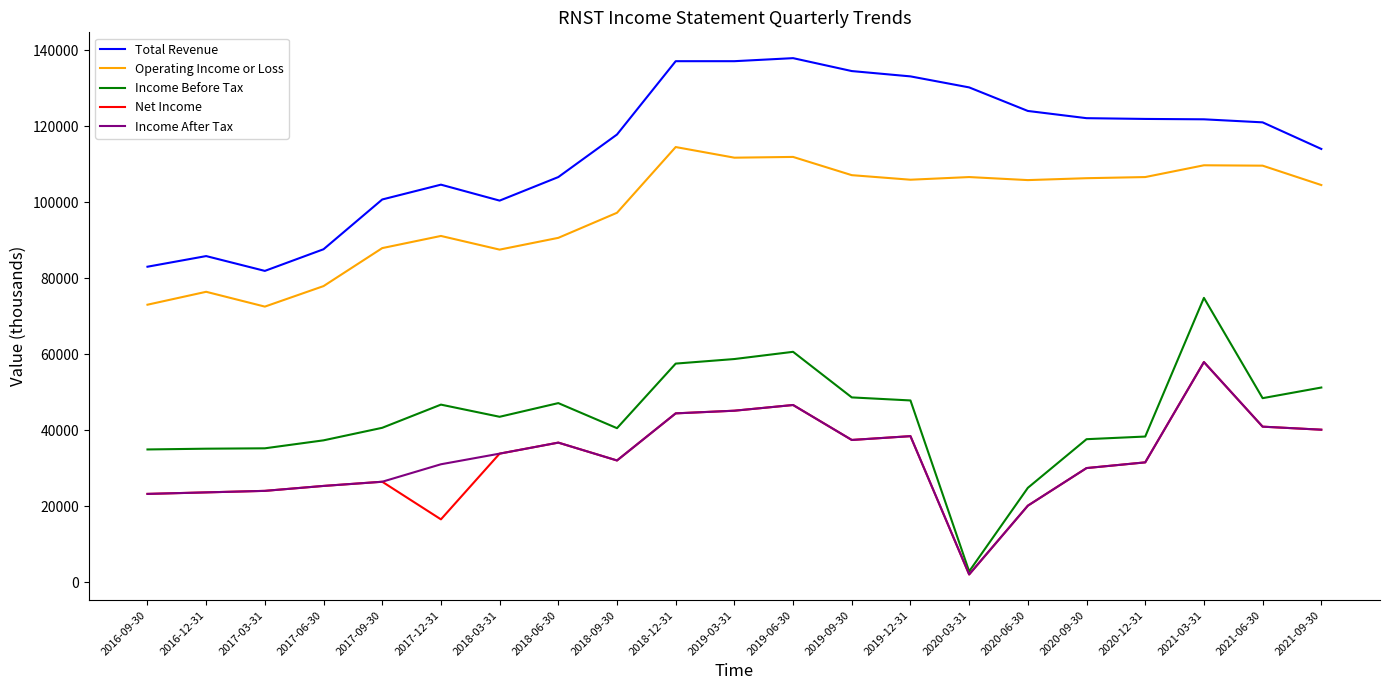

Which series has the widest spread of values?

Income Before Tax